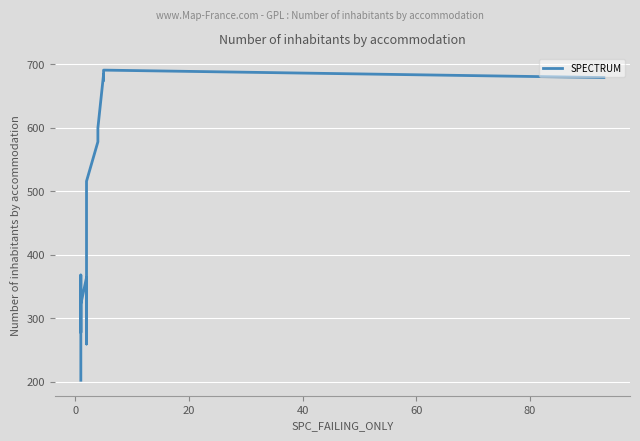

How many values are below 371?

10